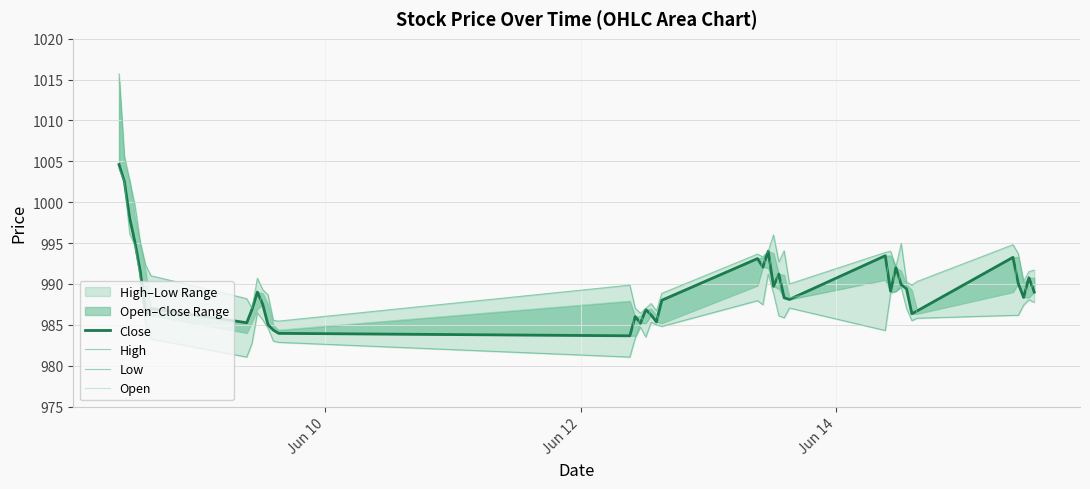

What is the minimum value for Low?

981.0